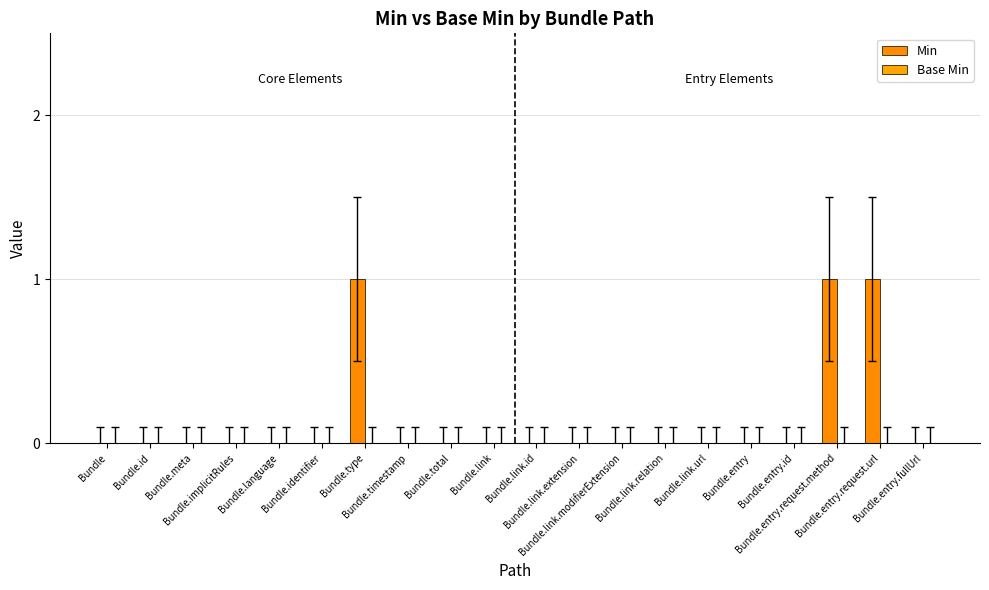

How many distinct data groups are displayed?

1